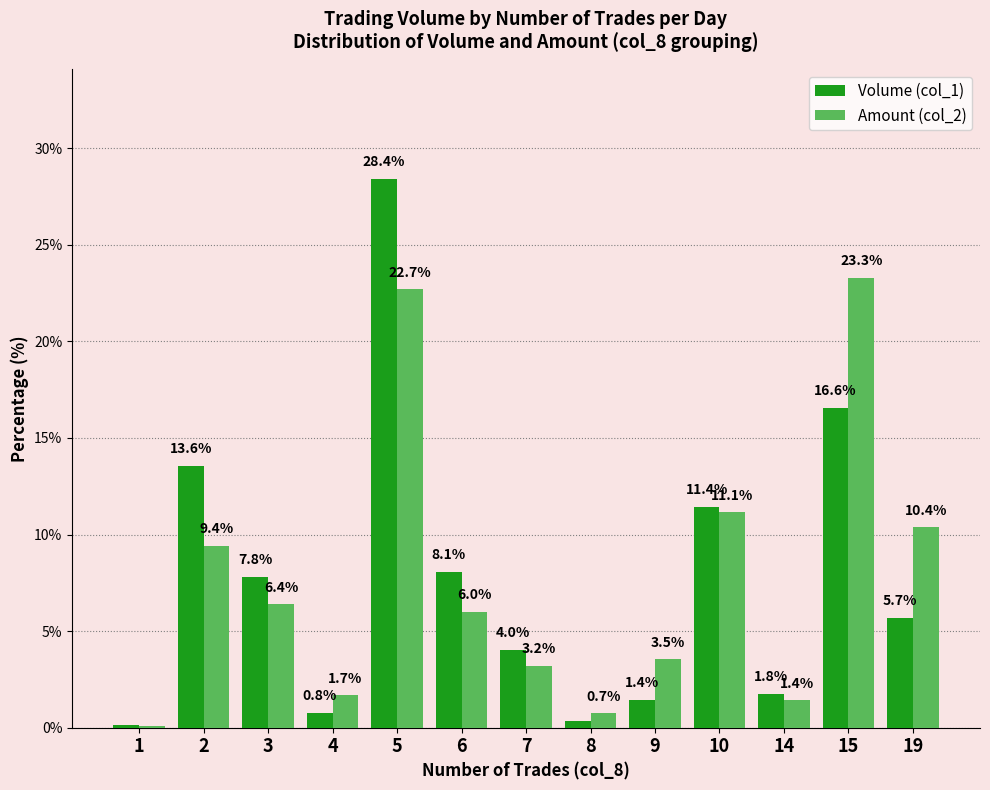

Are the bars horizontal?

No